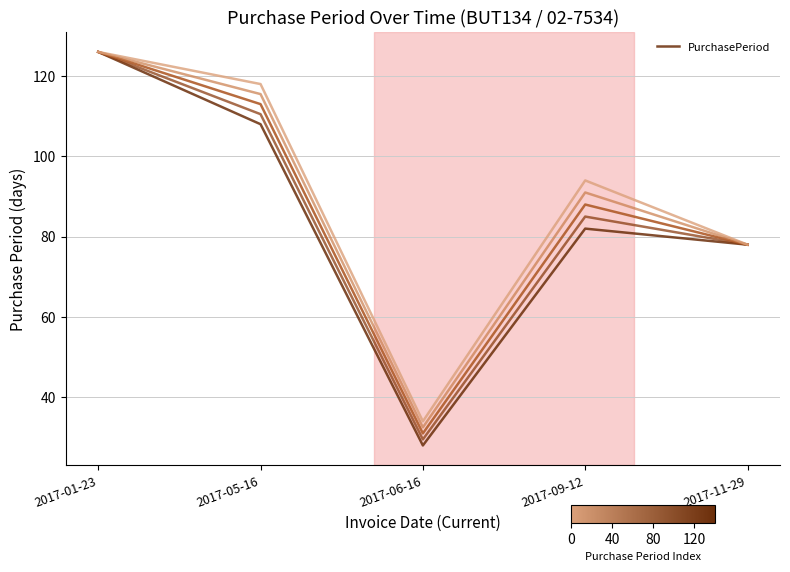

What is the total value across all series at 2017-01-23?

630.0